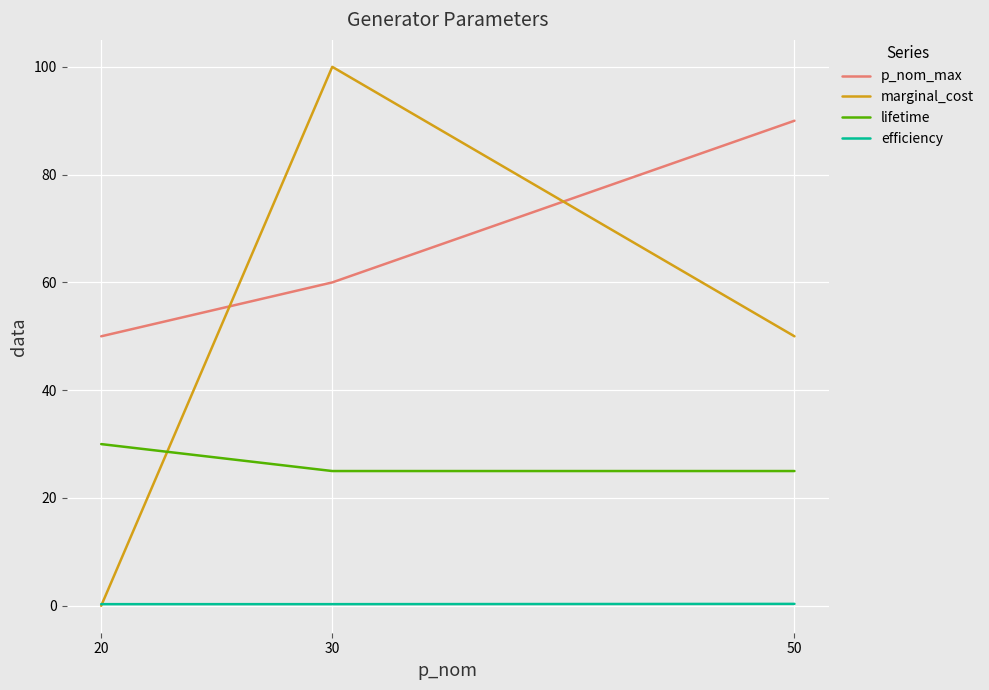

What is the spread (max minus min) of values at 30?

99.7